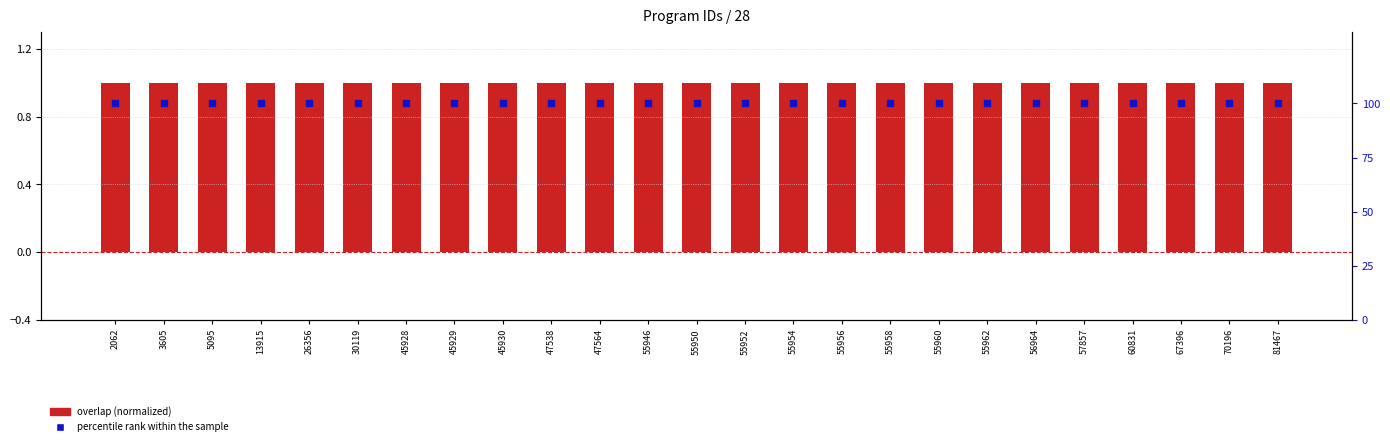

What are all the series names shown in the legend?

overlap (normalized), percentile rank within the sample